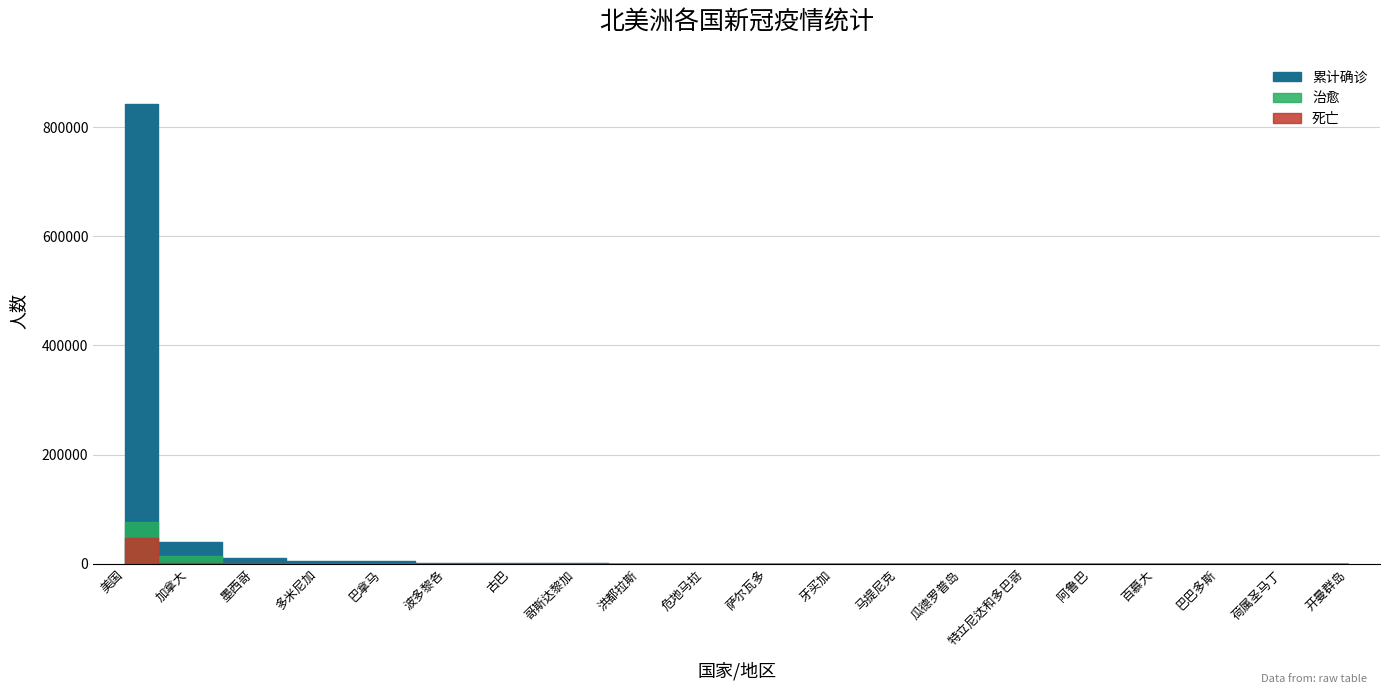

What is the sum of all 死亡 values?

50344